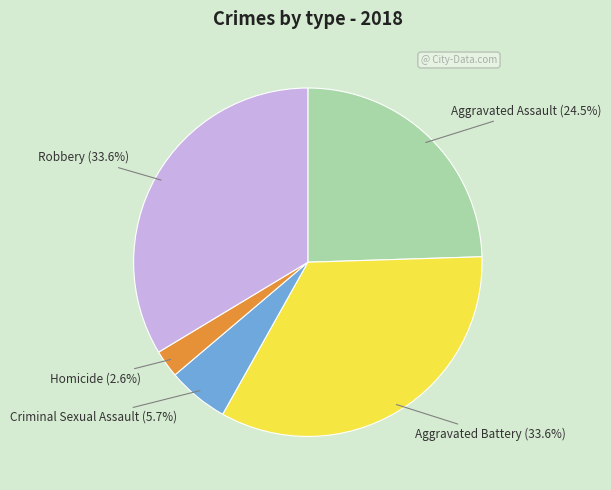

What percentage is the Aggravated Battery slice, to the nearest percent?

34%